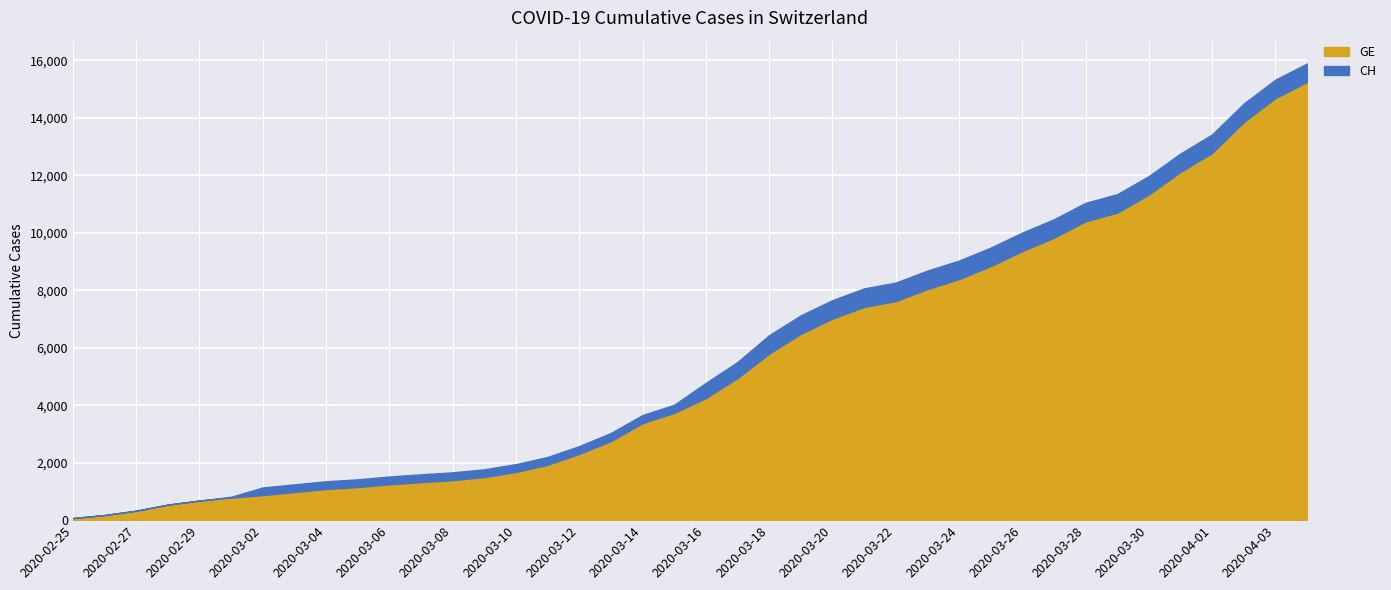

Between 2020-03-02 and 2020-03-28, which series saw the biggest shift?

CH